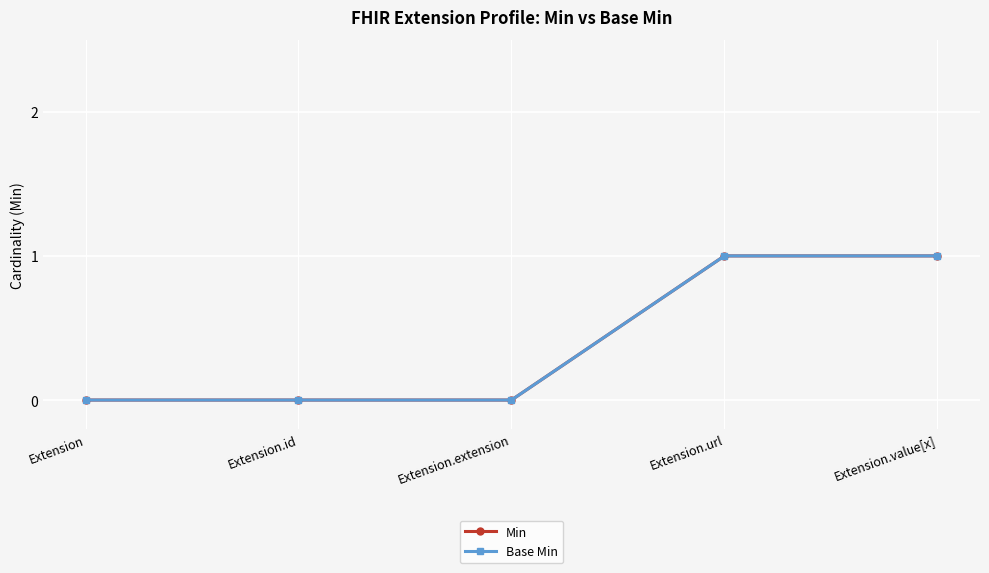

At which label does Base Min reach its peak?

Extension.url